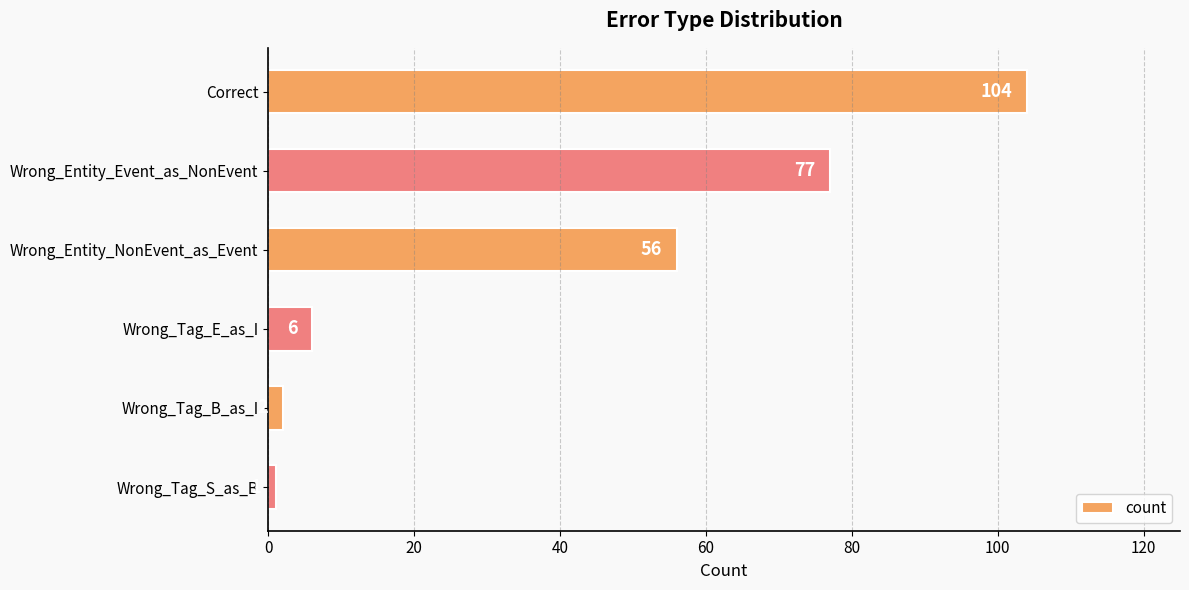

True or false: the data shows 56 at Wrong_Entity_NonEvent_as_Event.

True